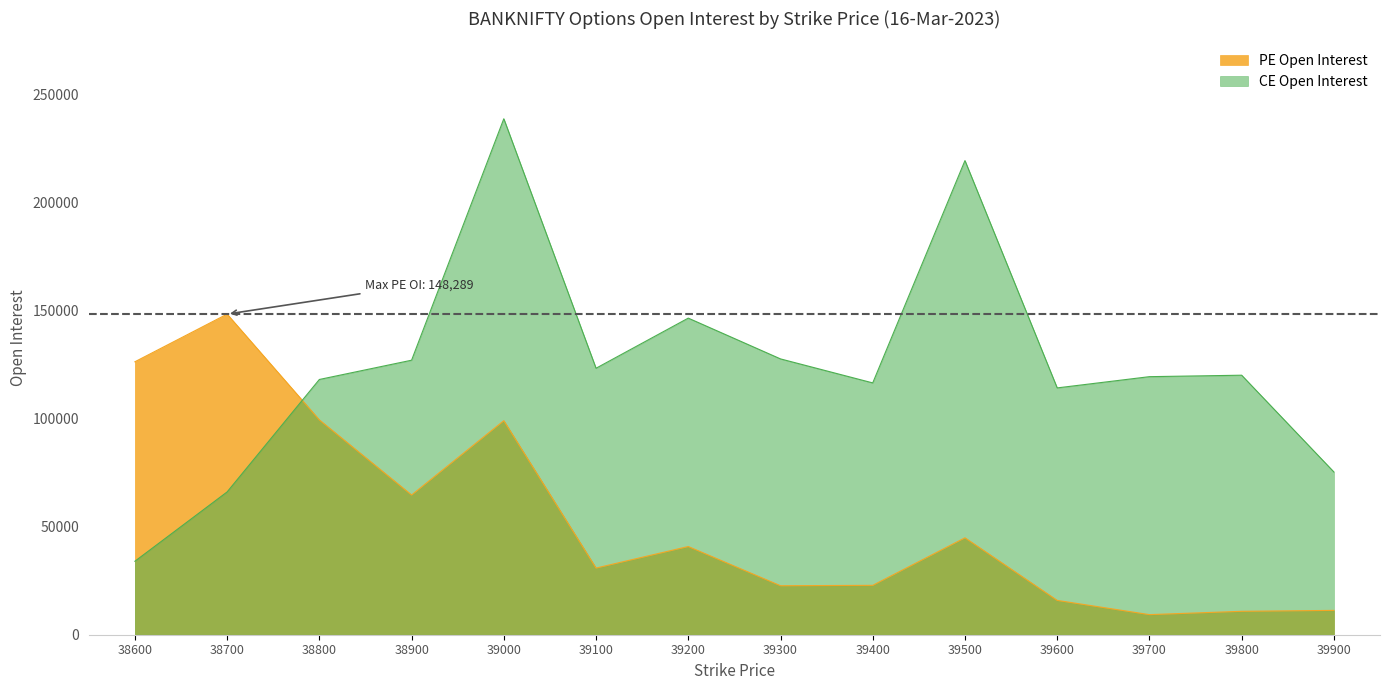

True or false: PE Open Interest and CE Open Interest intersect in this chart.

True